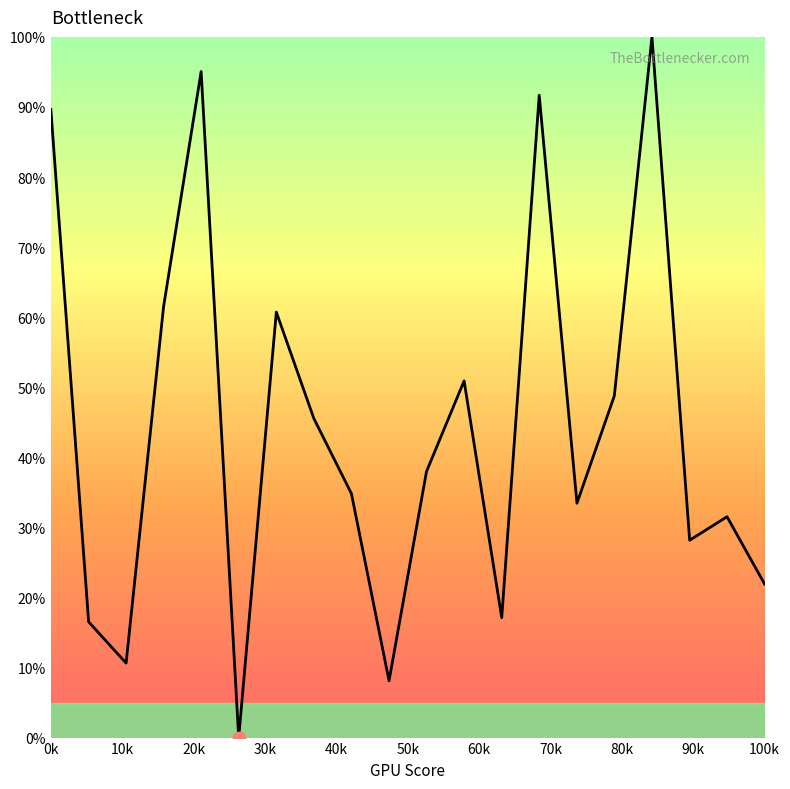

What is the greatest value displayed?

100.0